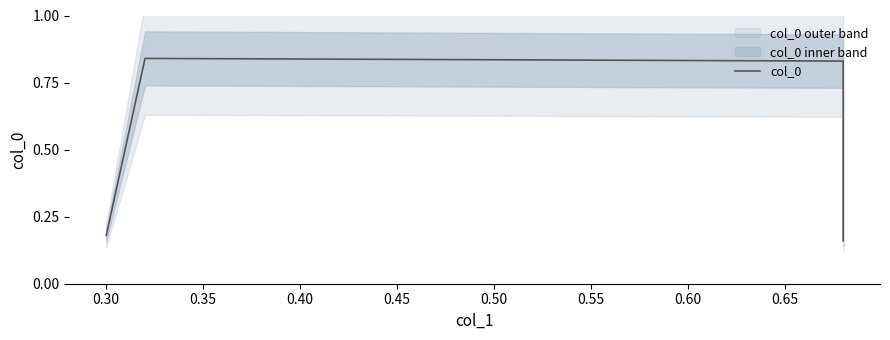

How many interior local peaks (higher than both neighbors) does the data have?

1